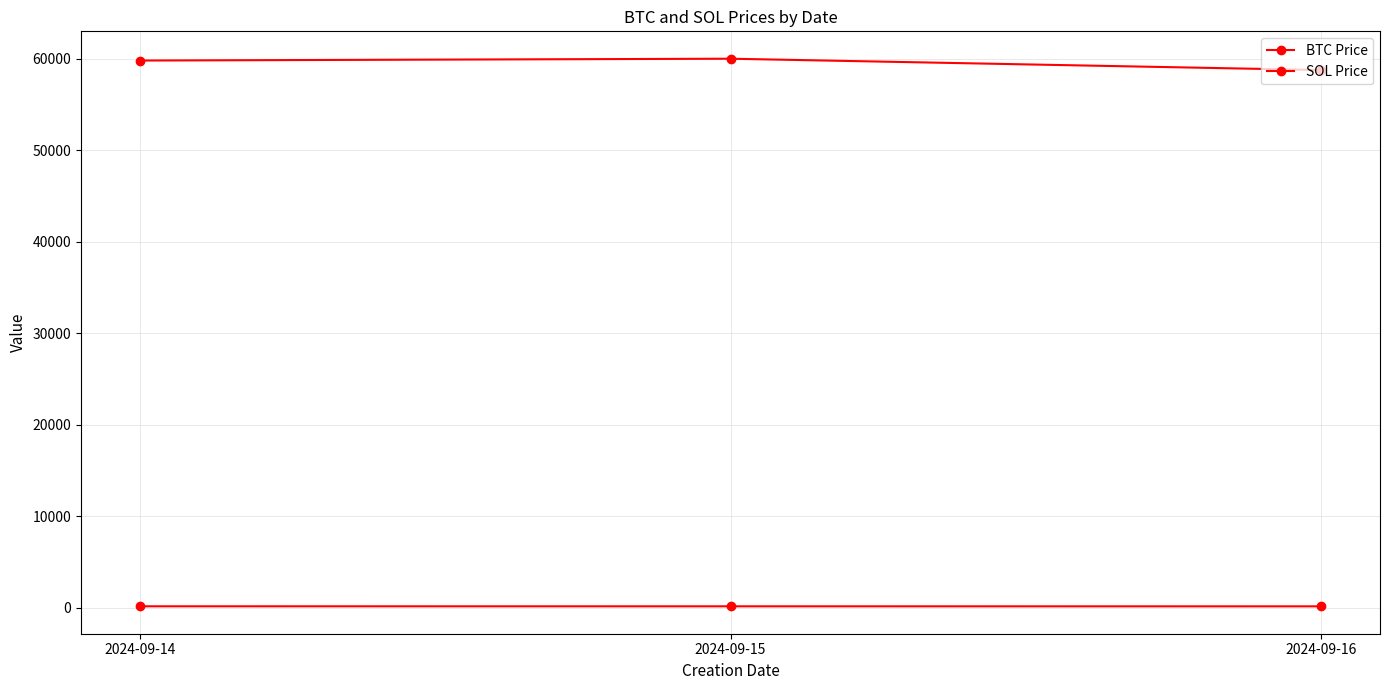

How many lines are shown in the chart?

2